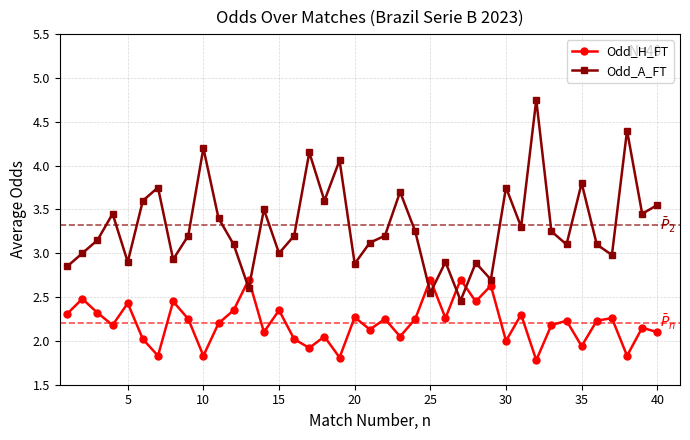

List the series in order of their peak value, lowest first.

Odd_H_FT, Odd_A_FT